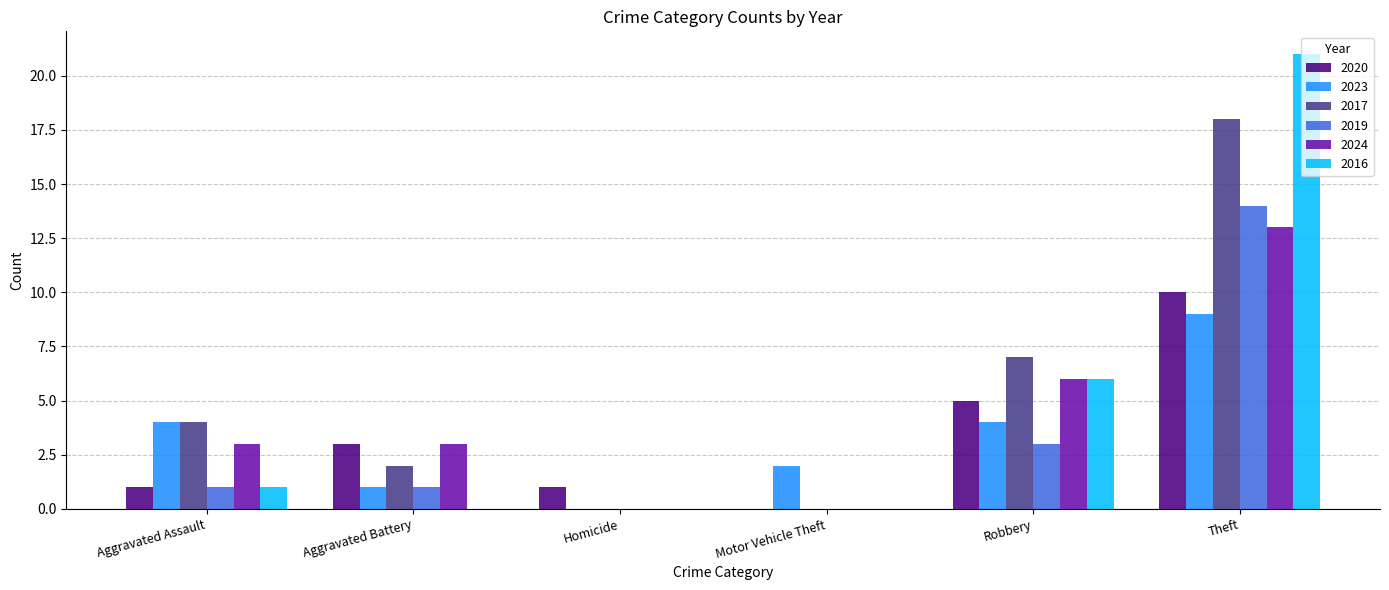

Reading left to right, what are all the values shown in this chart?

2020: 1	3	1	0	5	10
2023: 4	1	0	2	4	9
2017: 4	2	0	0	7	18
2019: 1	1	0	0	3	14
2024: 3	3	0	0	6	13
2016: 1	0	0	0	6	21